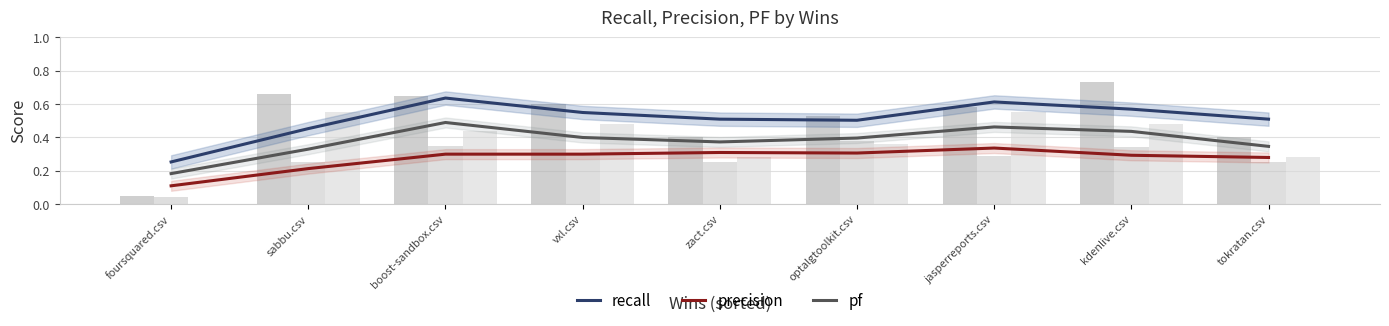

Reading right to left, transcribe all the data shown in this chart.

recall: tokratan.csv=0.5	kdenlive.csv=0.6	jasperreports.csv=0.6	optalgtoolkit.csv=0.5	zact.csv=0.5	vxl.csv=0.5	boost-sandbox.csv=0.6	sabbu.csv=0.5	foursquared.csv=0.3
precision: tokratan.csv=0.3	kdenlive.csv=0.3	jasperreports.csv=0.3	optalgtoolkit.csv=0.3	zact.csv=0.3	vxl.csv=0.3	boost-sandbox.csv=0.3	sabbu.csv=0.2	foursquared.csv=0.1
pf: tokratan.csv=0.3	kdenlive.csv=0.4	jasperreports.csv=0.5	optalgtoolkit.csv=0.4	zact.csv=0.4	vxl.csv=0.4	boost-sandbox.csv=0.5	sabbu.csv=0.3	foursquared.csv=0.2